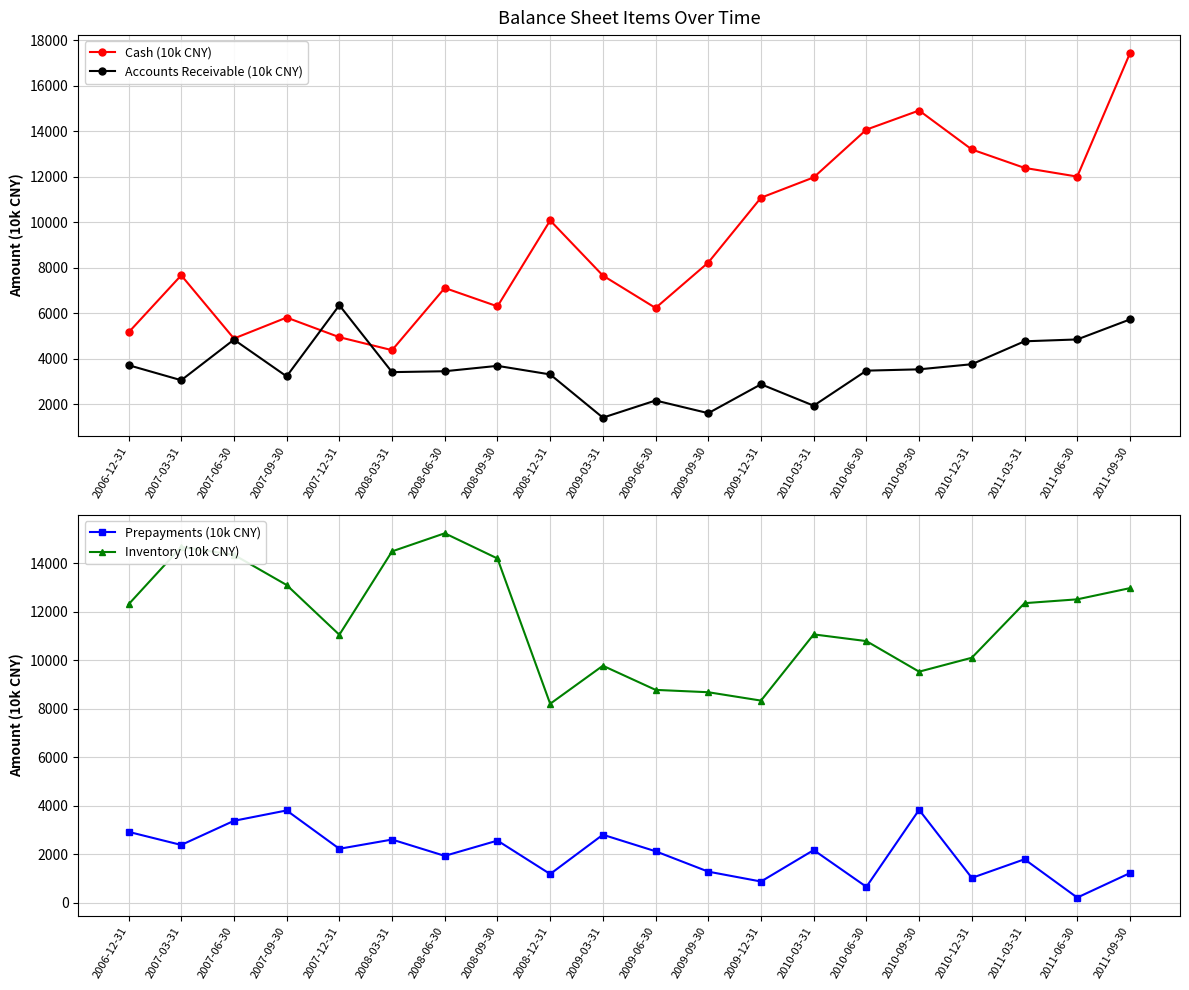

How many data points in Inventory (10k CNY) are less than 12304?

10